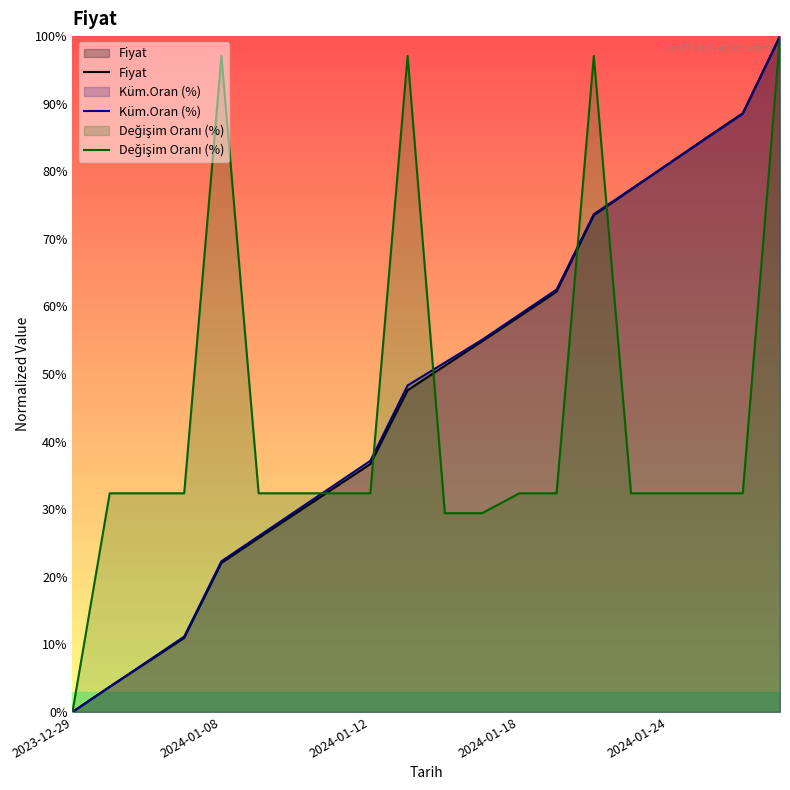

True or false: Değişim Oranı (%) has more than 2 points higher than both neighbors.

True